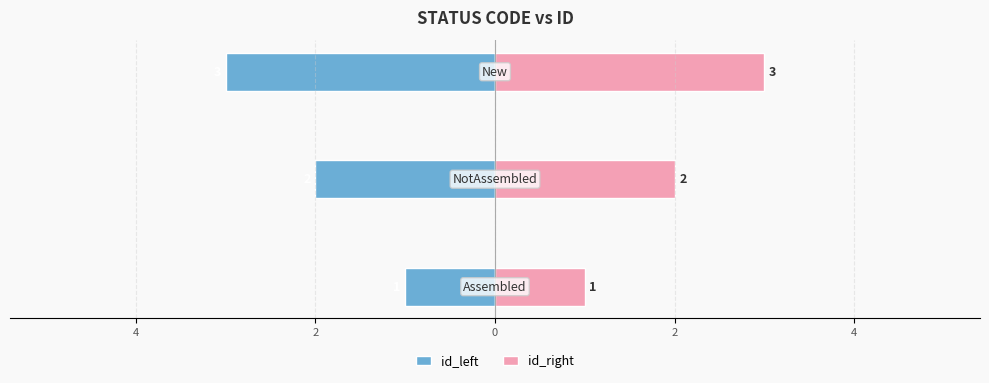

Count the id_left values in the range -3 to -1.

3